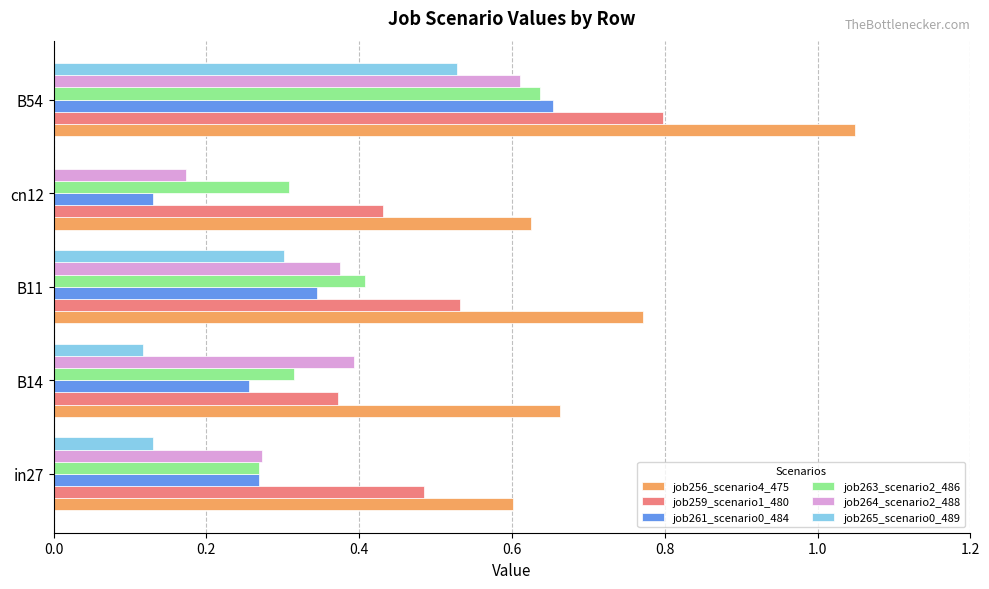

At which label does job264_scenario2_488 reach its peak?

B54